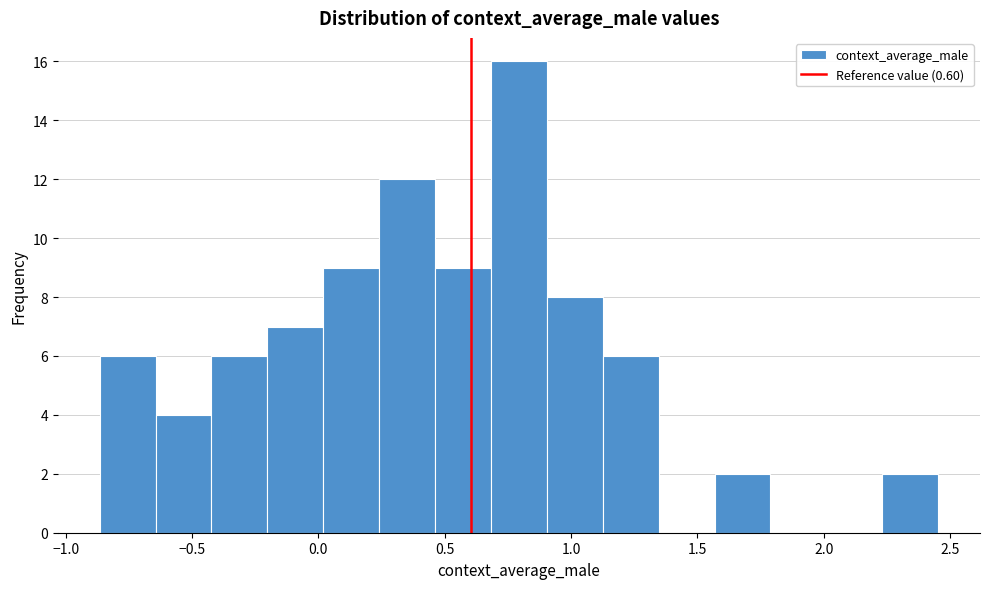

Reading left to right, list every bar in this chart as the range it spans on the x-axis followed by its height. Neither the bar edges nor the heights are printed on the chart, so give them approximately, as read against the axes.

-0.85 to -0.65: 6
-0.65 to -0.40: 4
-0.40 to -0.20: 6
-0.20 to 0.00: 7
0.00 to 0.25: 9
0.25 to 0.45: 12
0.45 to 0.70: 9
0.70 to 0.90: 16
0.90 to 1.15: 8
1.15 to 1.35: 6
1.35 to 1.55: 0
1.55 to 1.80: 2
1.80 to 2.00: 0
2.00 to 2.25: 0
2.25 to 2.45: 2